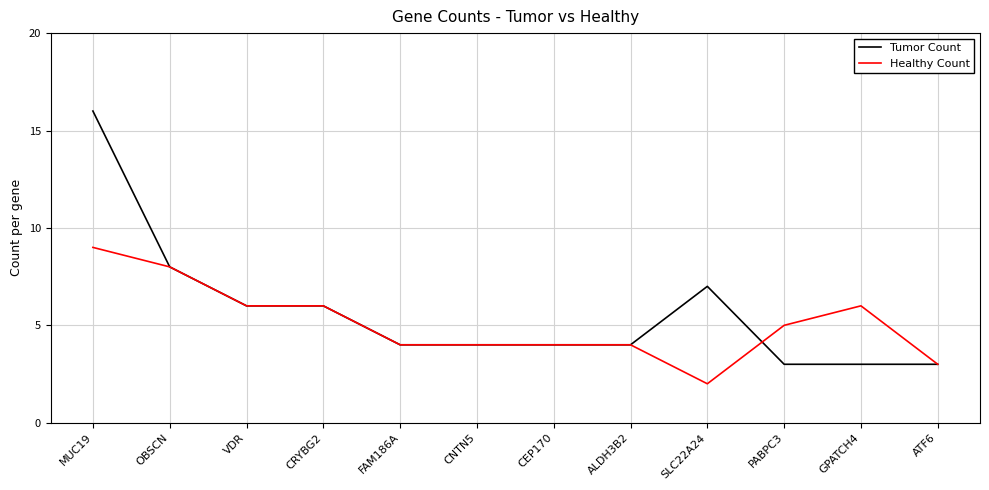

What value does the Tumor Count series have at VDR, to the nearest 5?

5